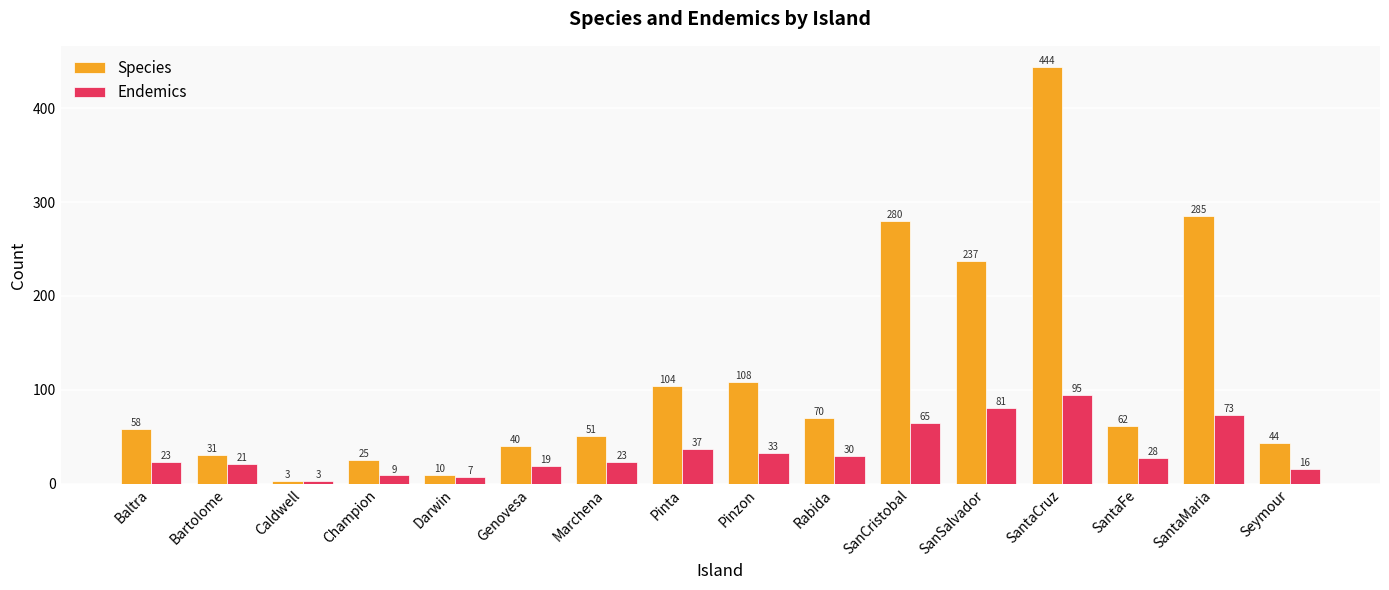

Which series has the largest range (max minus min)?

Species